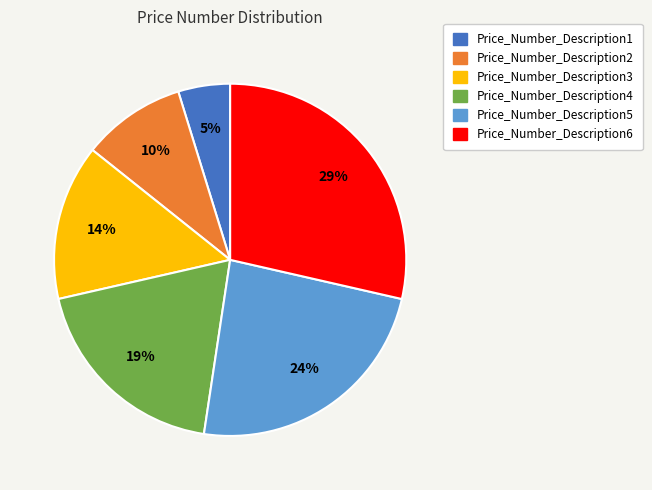

Combined, do Price_Number_Description4 and Price_Number_Description3 account for over 50%?

No